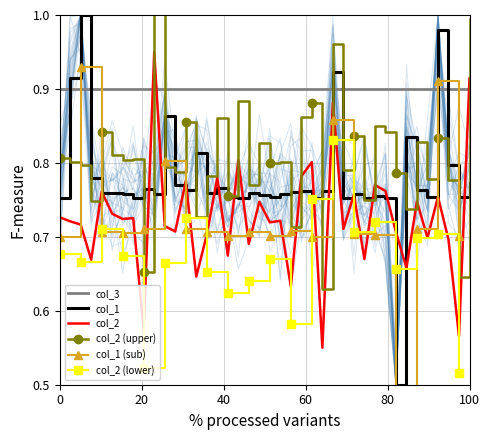

Is this an area chart (filled region under the line)?

No